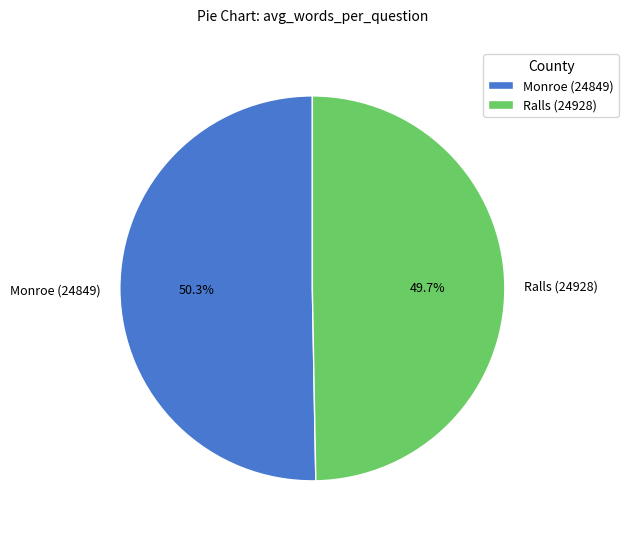

Does Monroe (24849) account for over 50% of the chart?

Yes